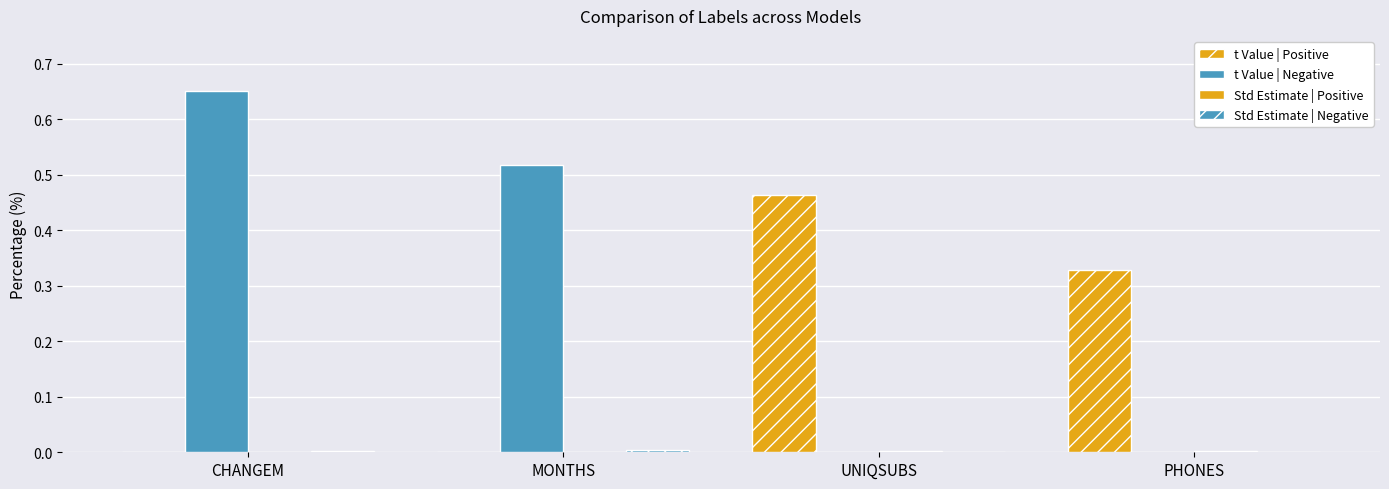

Is it true that t Value | Positive equals 0.0 at MONTHS?

True